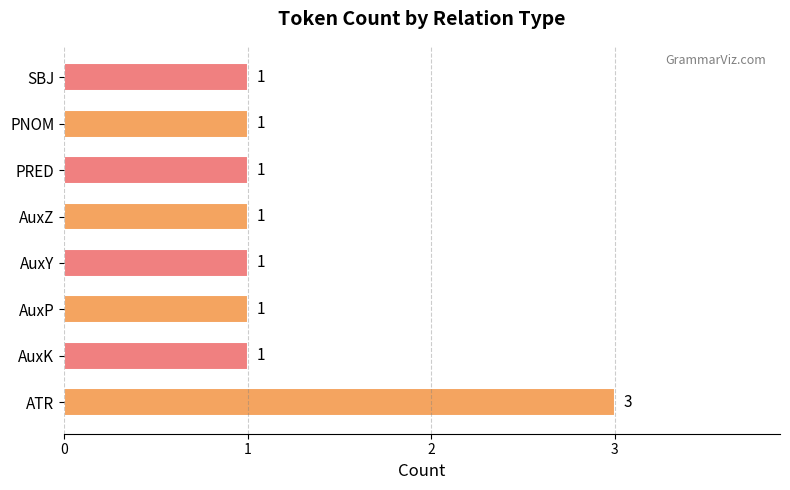

Count the values in the range 1 to 2.

7